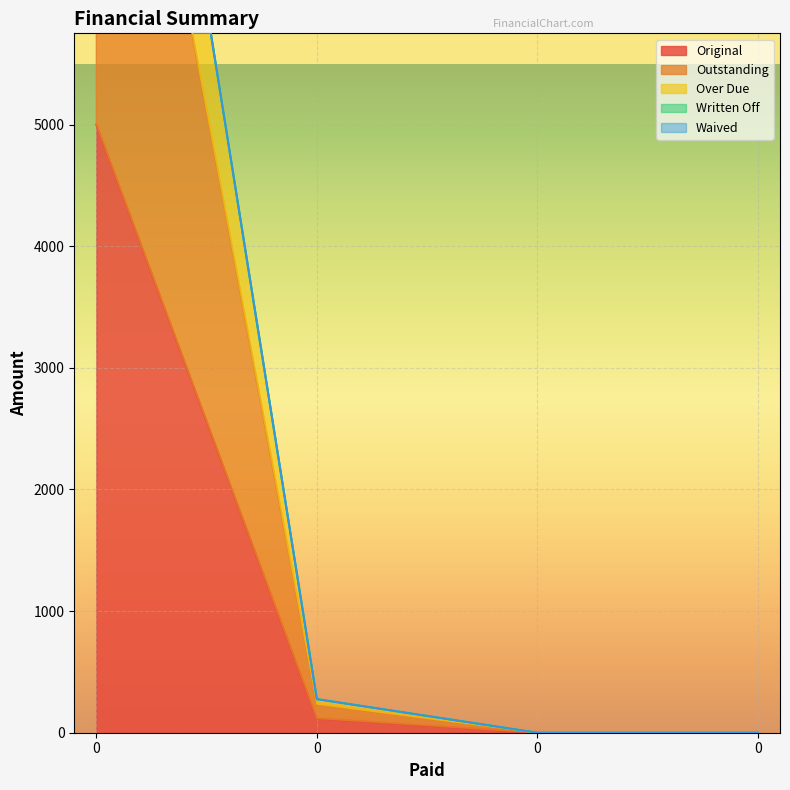

At 0, list the series in order from largest to smallest.

Over Due, Outstanding, Original